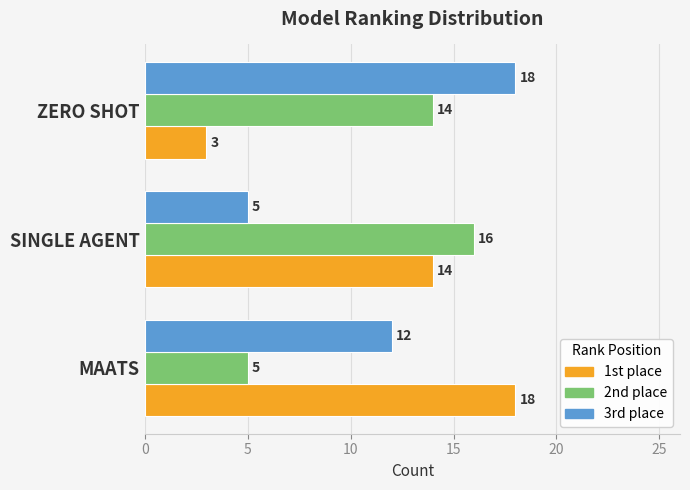

Which category has the lowest value across all series?

ZERO SHOT